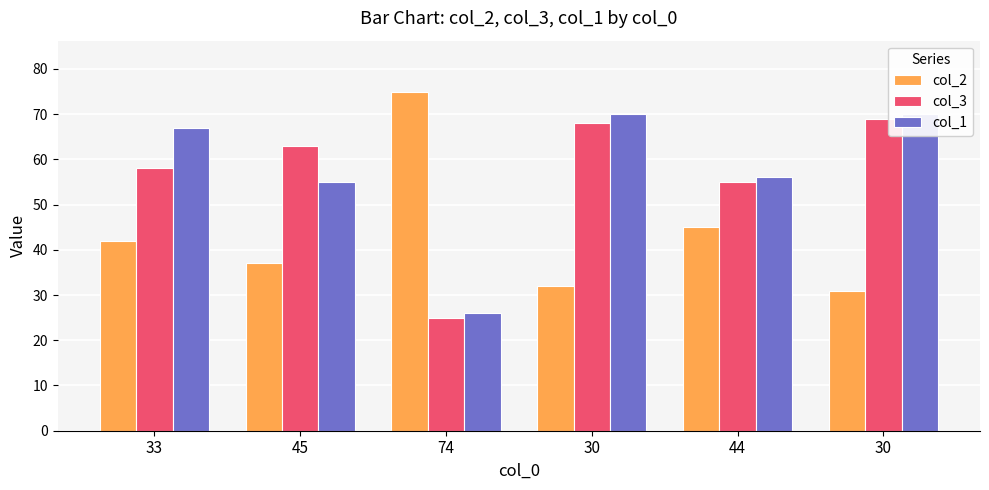

Reading left to right, list all the values displayed in this chart.

col_2: 33=42	45=37	74=75	30=32	44=45	30=31
col_3: 33=58	45=63	74=25	30=68	44=55	30=69
col_1: 33=67	45=55	74=26	30=70	44=56	30=70